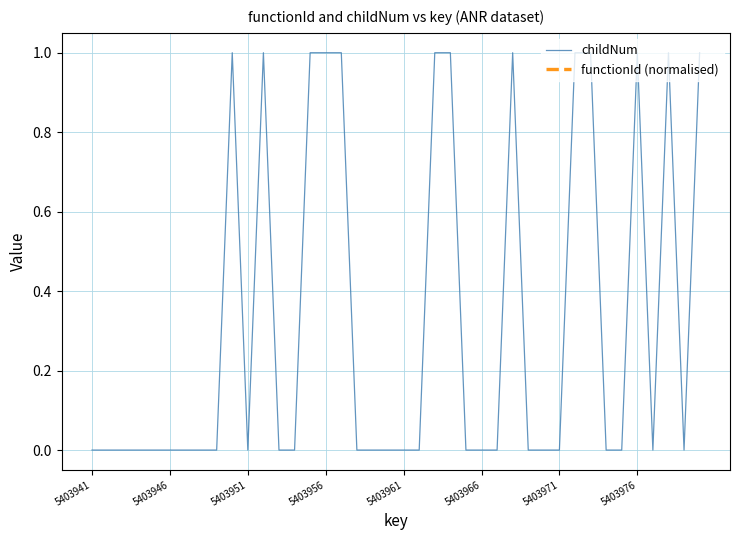

True or false: childNum has a value of -1 at 5403961.

False